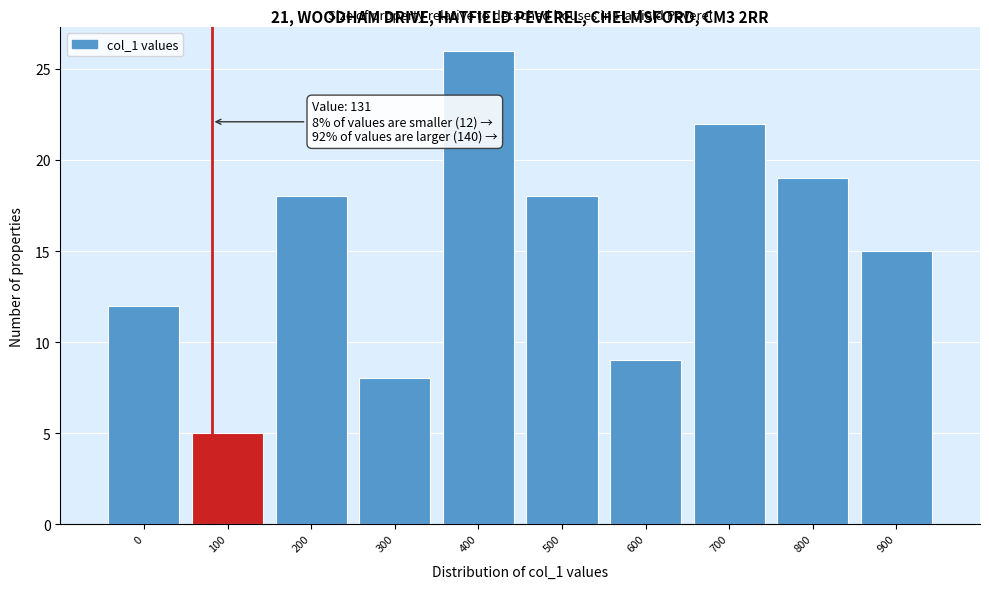

Reading left to right, list all the values displayed in this chart.

0=12	100=5	200=18	300=8	400=26	500=18	600=9	700=22	800=19	900=15